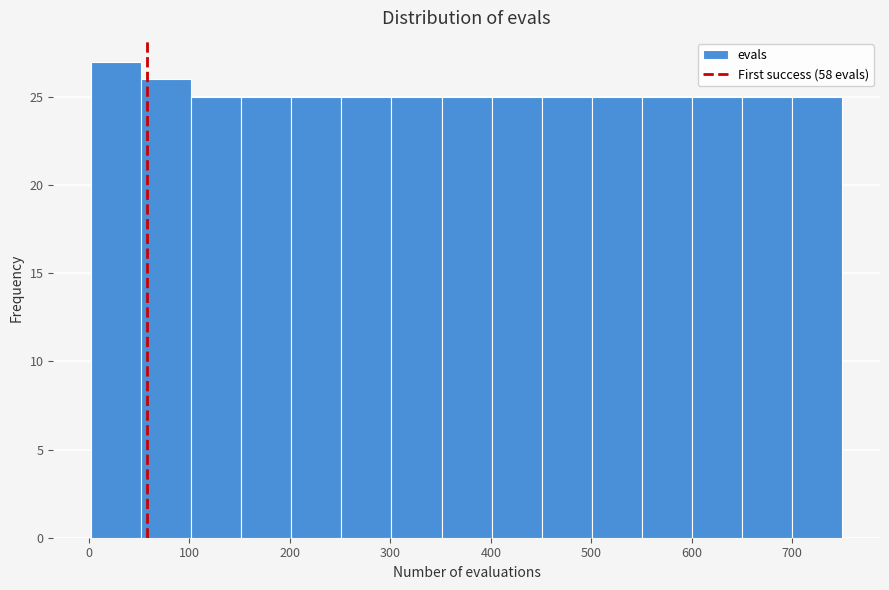

Which range on the x-axis has the tallest bar?

0 to 50